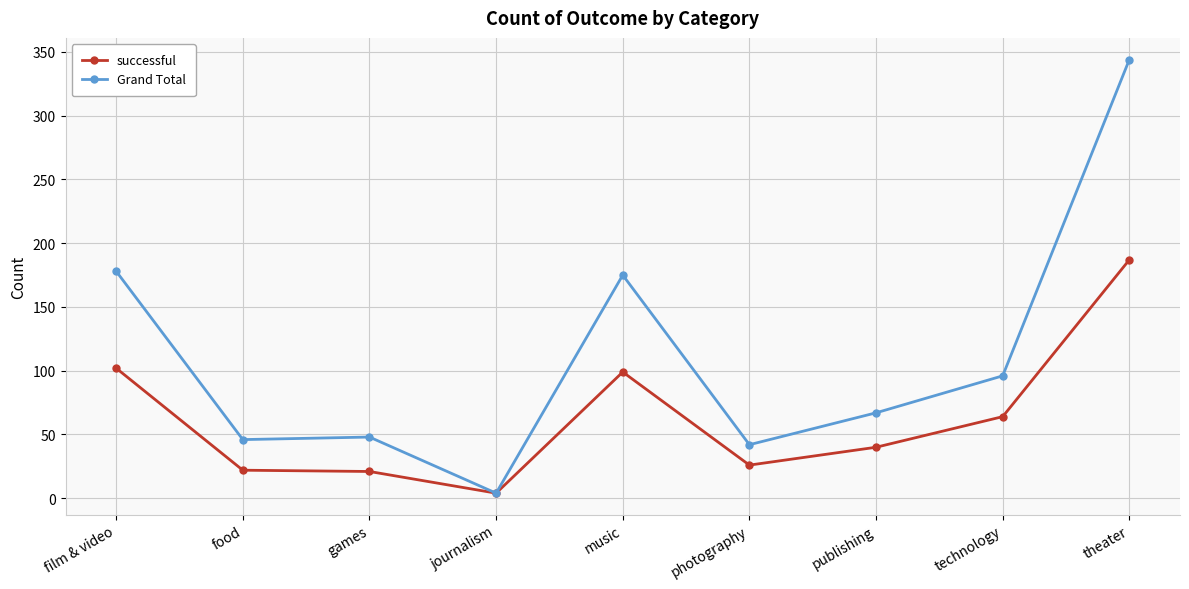

Does the chart display data point markers on the line(s)?

Yes